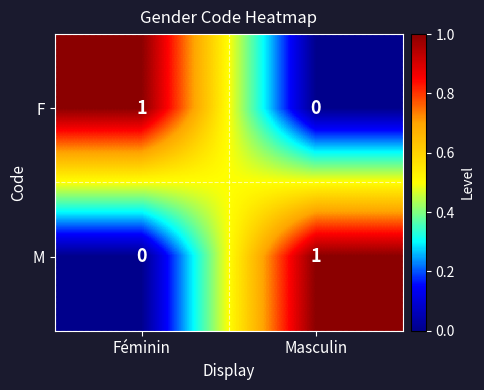

Is the value of F at Masculin greater than the value of M at Masculin?

No